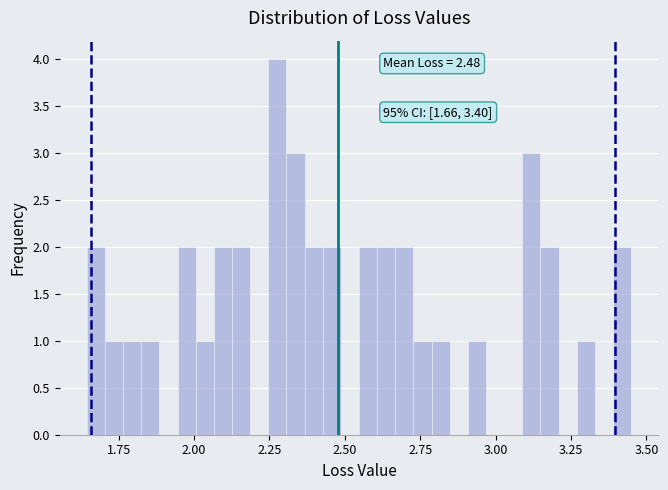

Around what value on the x-axis is the tallest bar? Give the approximate position of its centre, as read against the axis.

2.30